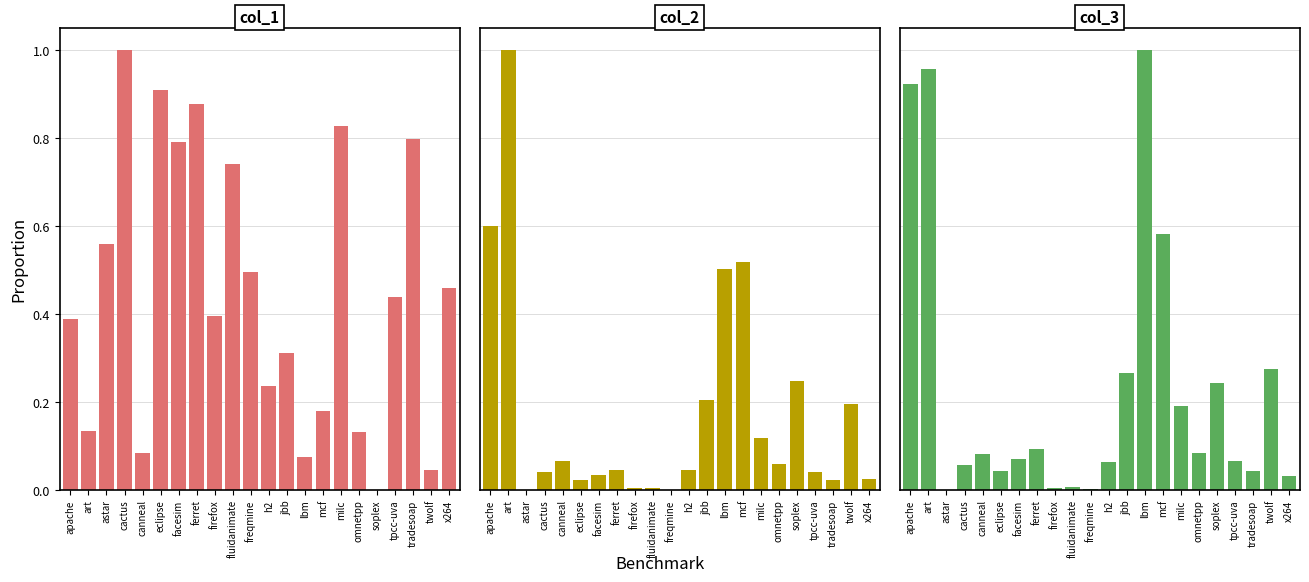

Which category has the highest value in the col_2 series?

art